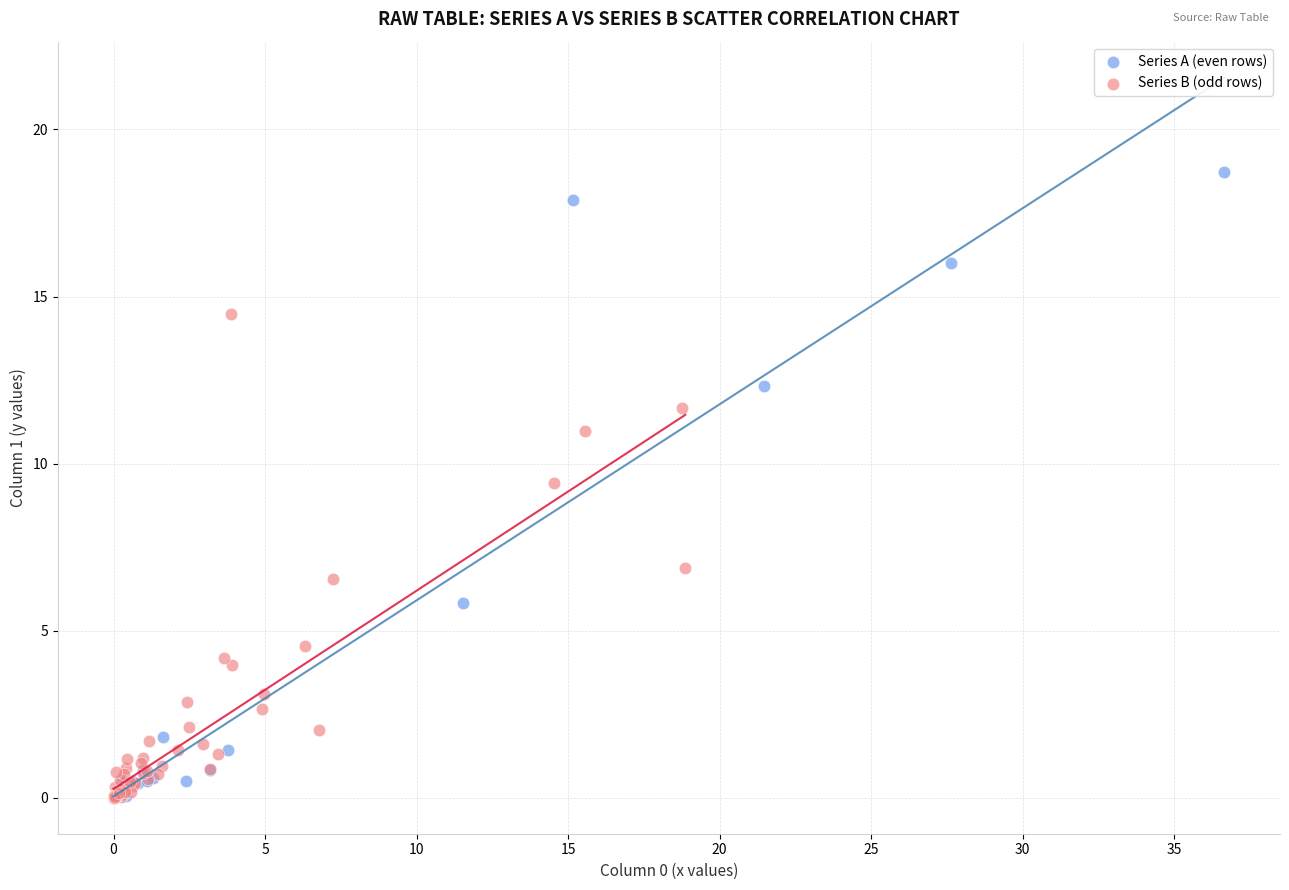

Which series contains the highest Y value?

Series A (even rows)